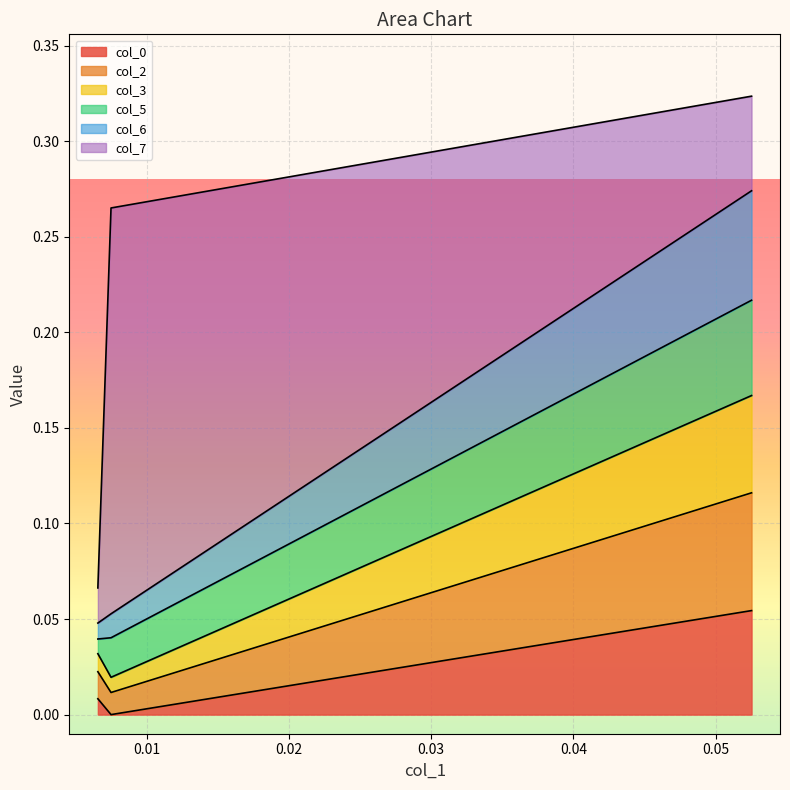

At which label does col_3 reach its peak?

0.052517